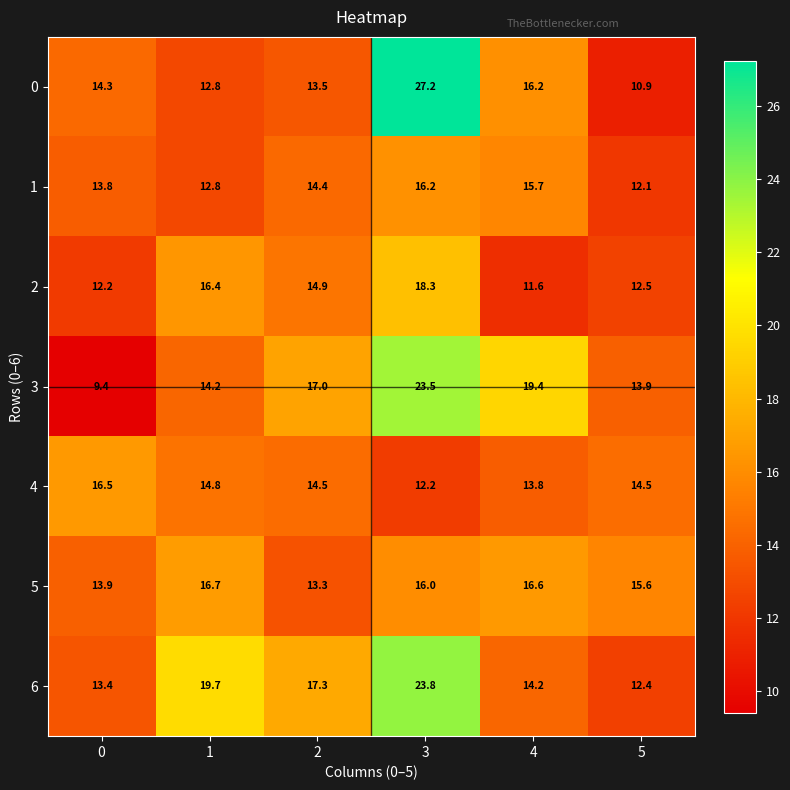

What is the difference between the maximum and minimum values in the 0 series?

16.3